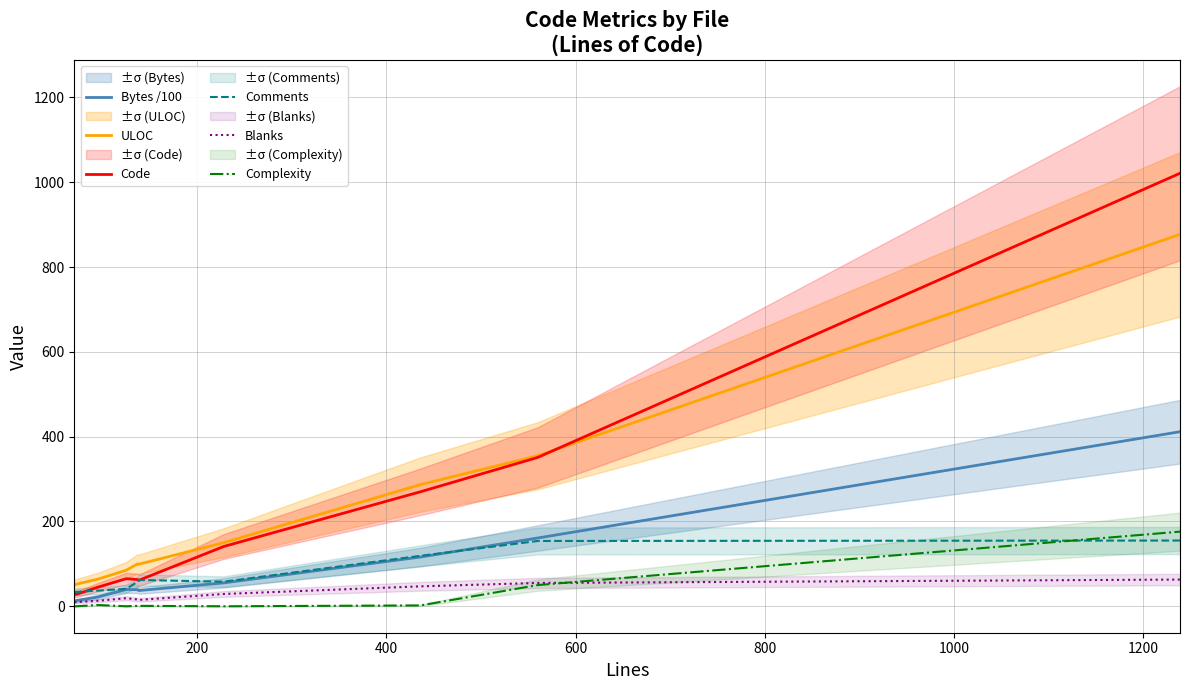

What is the lowest value of the ULOC series?

50.0